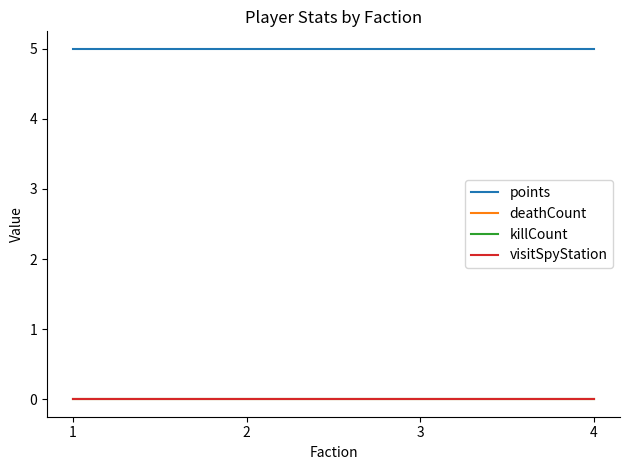

At how many categories does at least one series exceed 1?

4